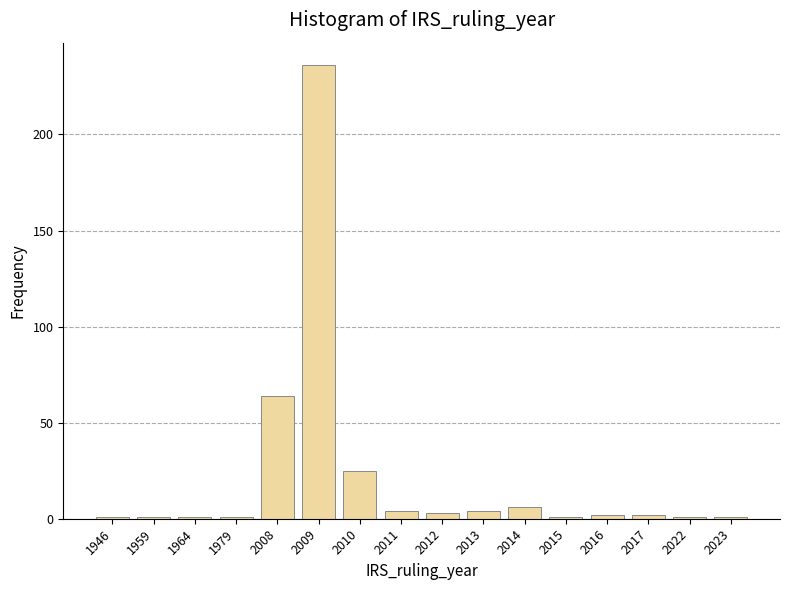

Reading left to right, transcribe all the data shown in this chart.

1946=1	1959=1	1964=1	1979=1	2008=64	2009=236	2010=25	2011=4	2012=3	2013=4	2014=6	2015=1	2016=2	2017=2	2022=1	2023=1